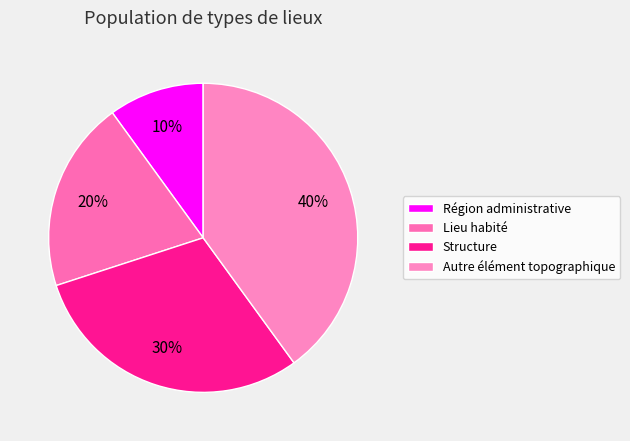

To the nearest percent, what is the average slice percentage?

25%